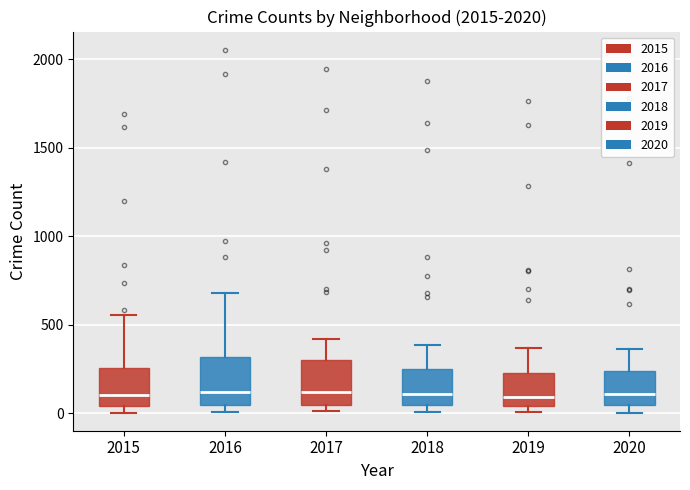

Where does the median line of the box at x = 2016 sit on the y-axis? The values are not printed on the chart, so give them approximately, as read against the axis.

100